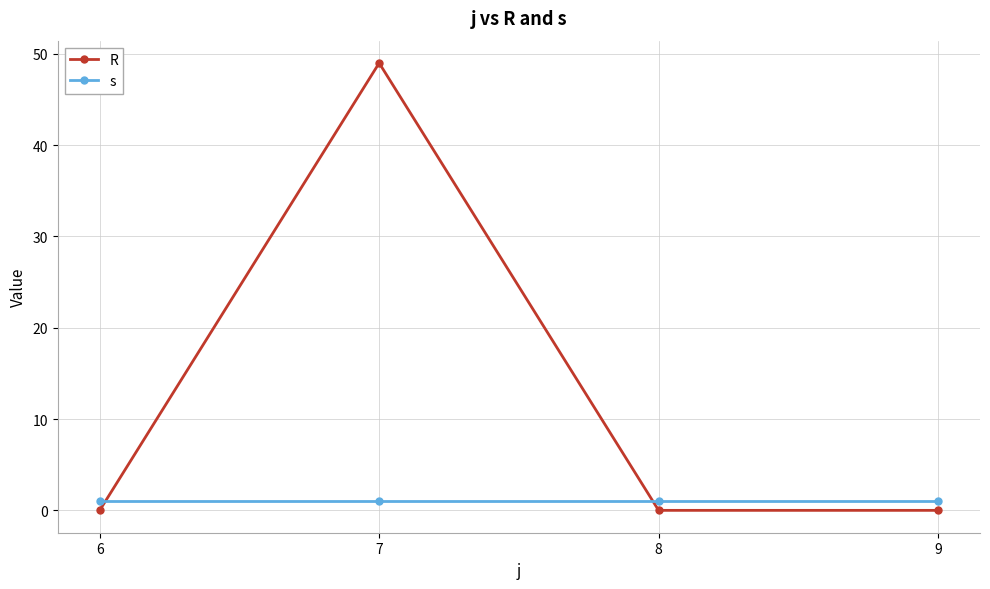

True or false: R and s intersect in this chart.

True